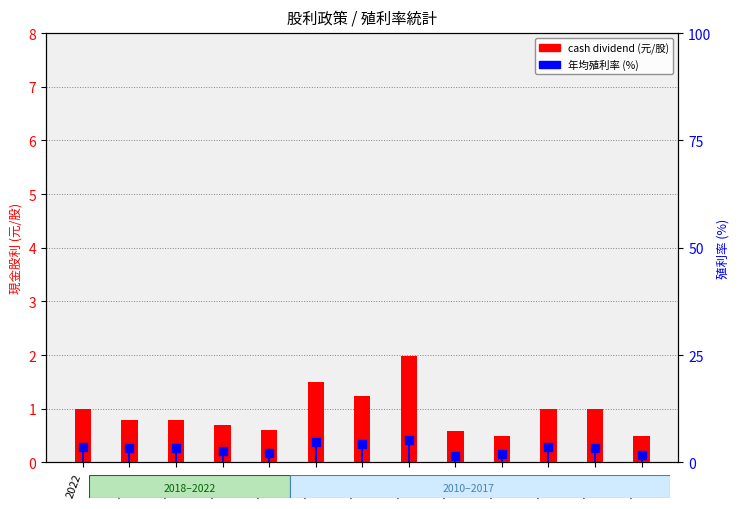

Is the value of cash dividend (元/股) at 2016 greater than the value of 年均殖利率 (%) at 2011?

No